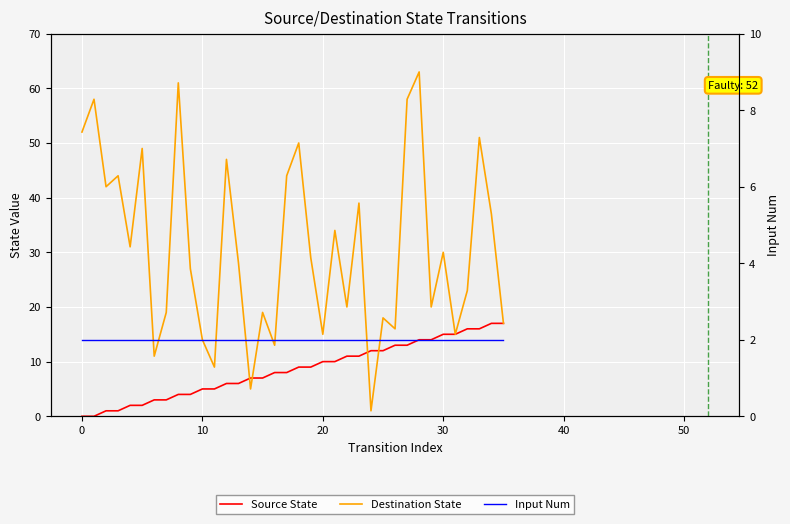

At how many categories does at least one series exceed 14?

30